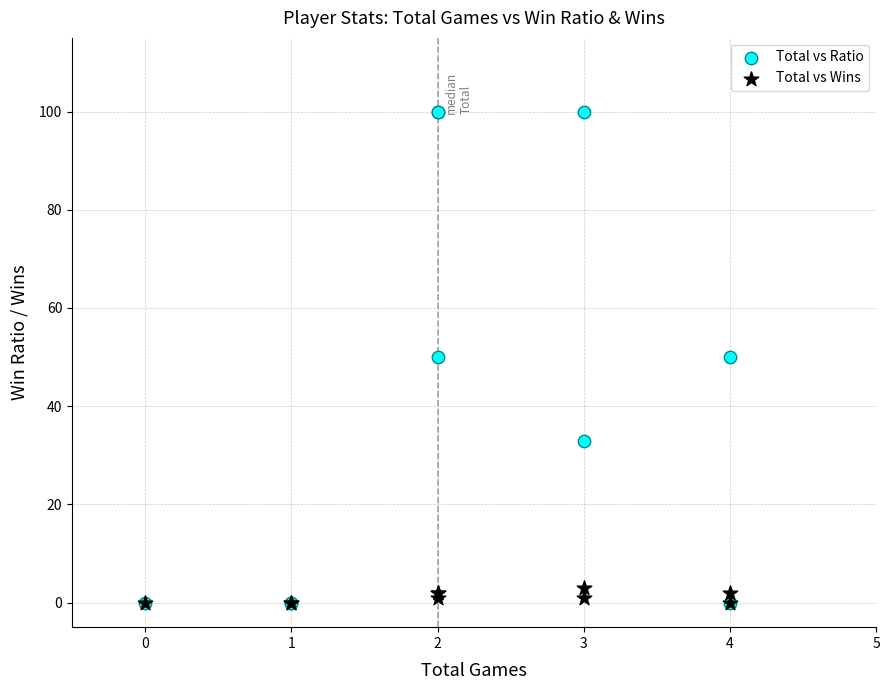

Which series reaches the maximum Y coordinate?

Total vs Ratio